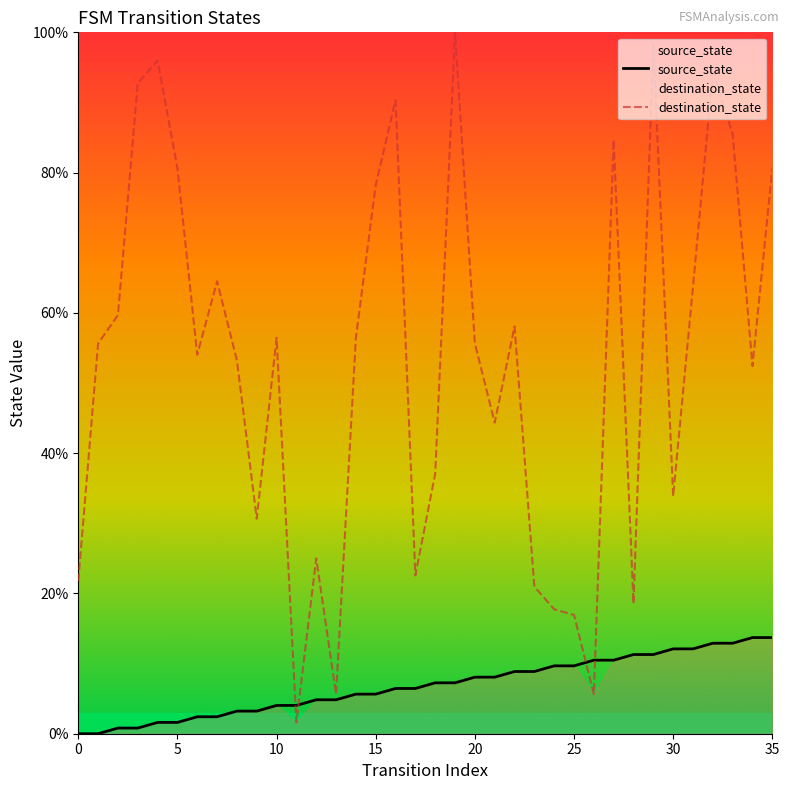

At 35, list the series in order from largest to smallest.

destination_state, source_state